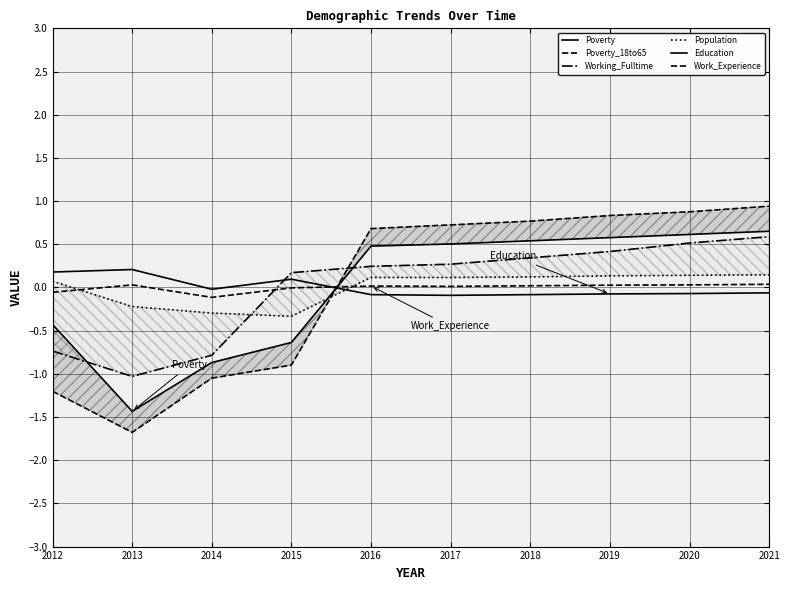

What is the total value across all series at 2019?

1.9